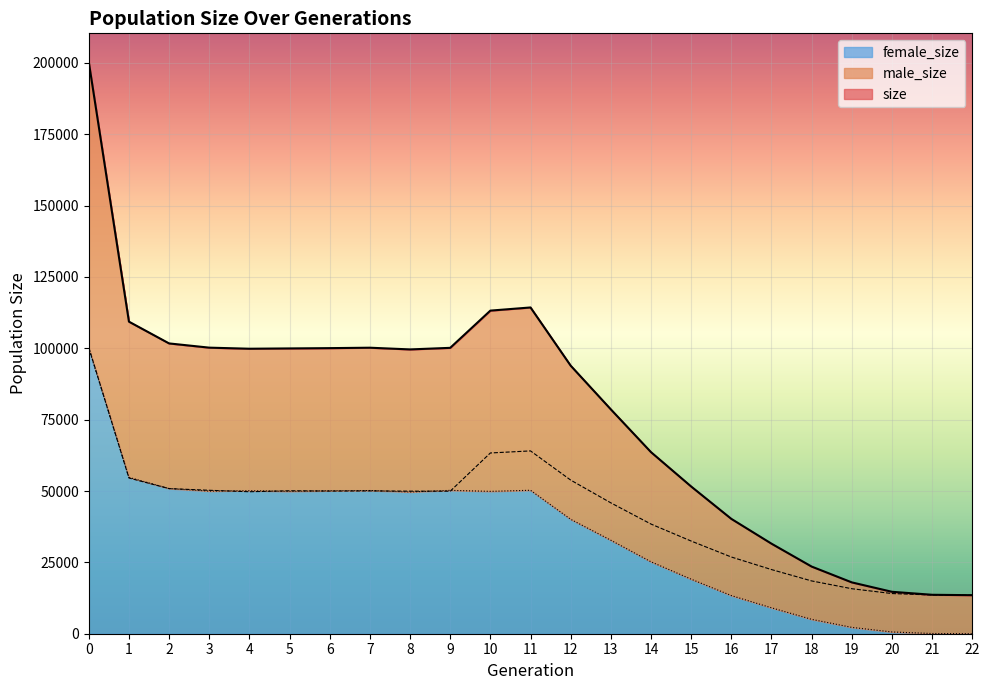

Rank the series by their average value, from highest to lowest.

size, male_size, female_size